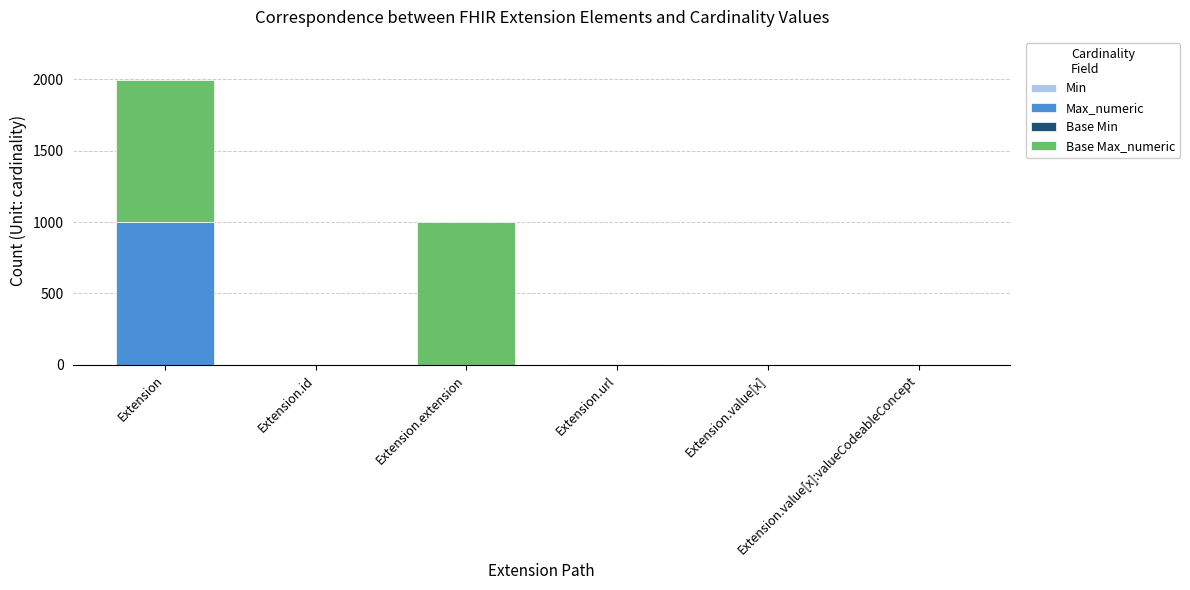

Does the chart contain stacked bars?

Yes